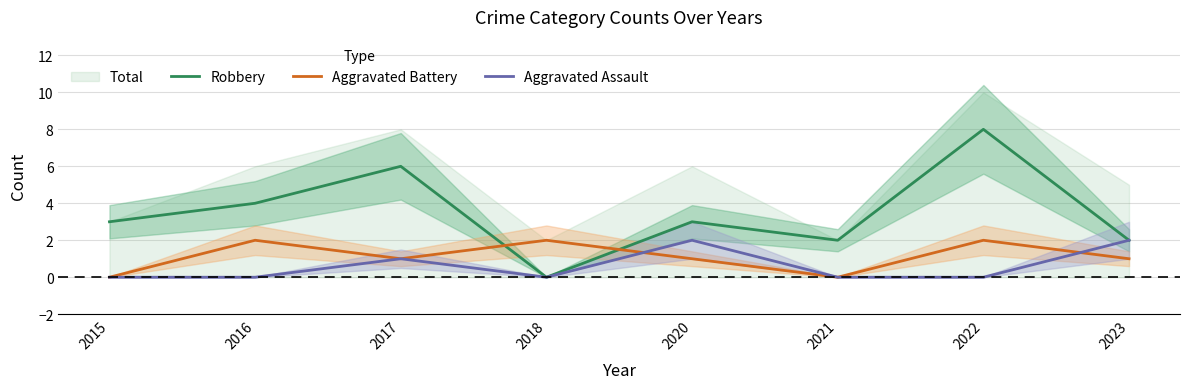

Which series ends up on top after the final intersection of Aggravated Battery and Aggravated Assault?

Aggravated Assault